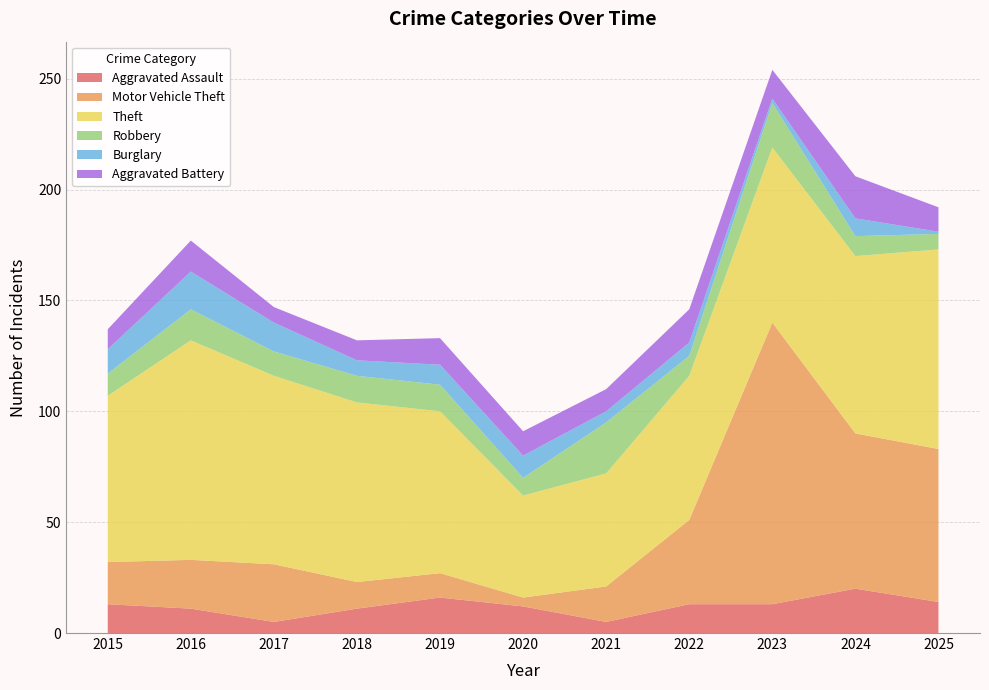

Reading right to left, list all the values displayed in this chart.

Aggravated Assault: 14	20	13	13	5	12	16	11	5	11	13
Motor Vehicle Theft: 69	70	127	38	16	4	11	12	26	22	19
Theft: 90	80	79	65	51	46	73	81	85	99	75
Robbery: 7	9	20	9	23	8	12	12	11	14	10
Burglary: 1	8	2	6	5	10	9	7	13	17	11
Aggravated Battery: 11	19	13	15	10	11	12	9	7	14	9